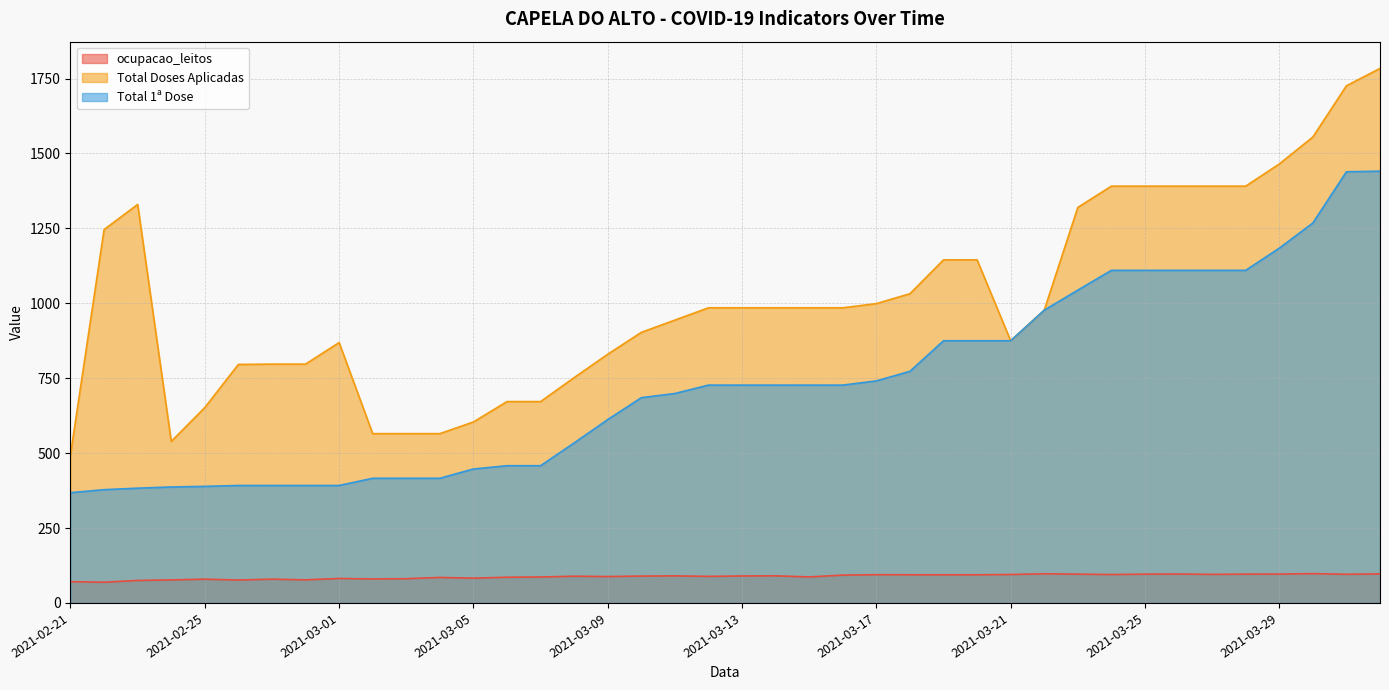

How many interior local peaks does the ocupacao_leitos series have?

11